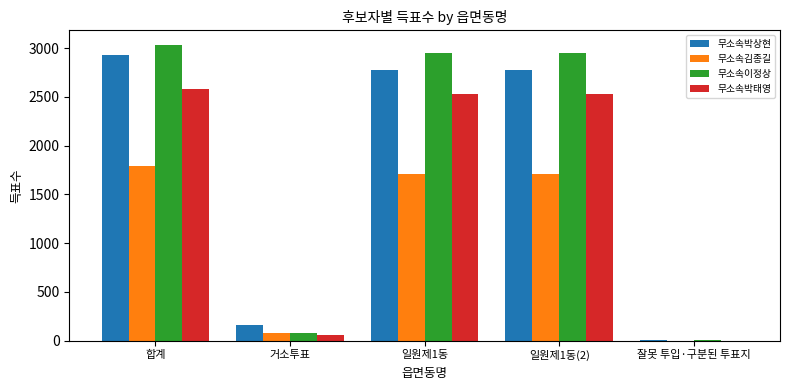

What is the maximum value for 무소속이정상?

3030